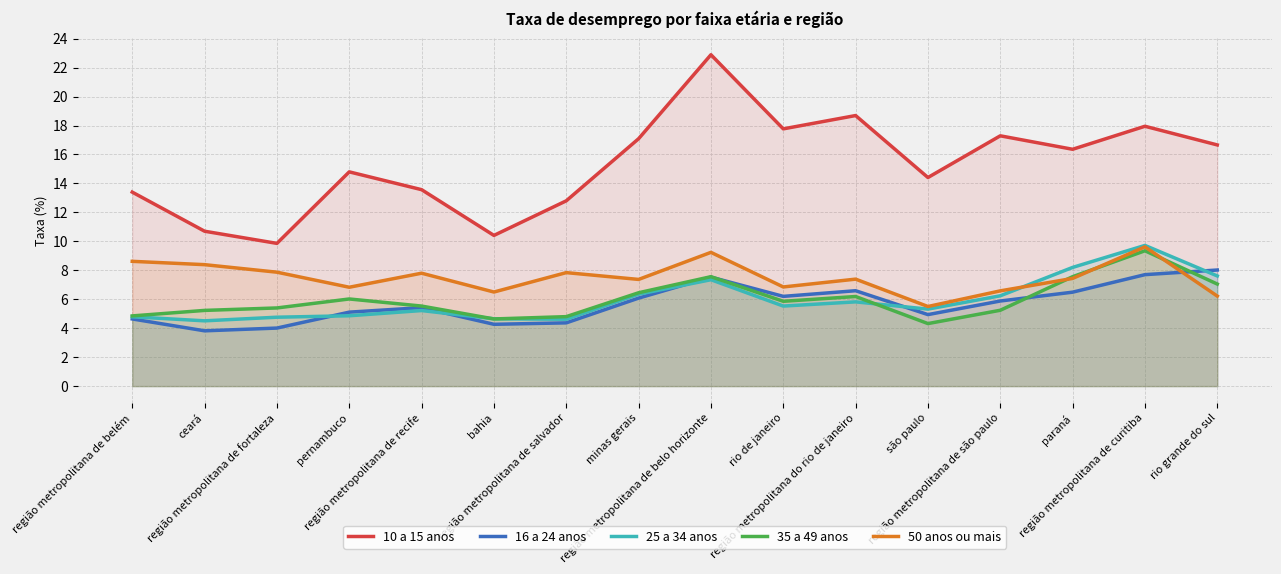

The value of 10 a 15 anos at bahia is 2.5. True or false?

False